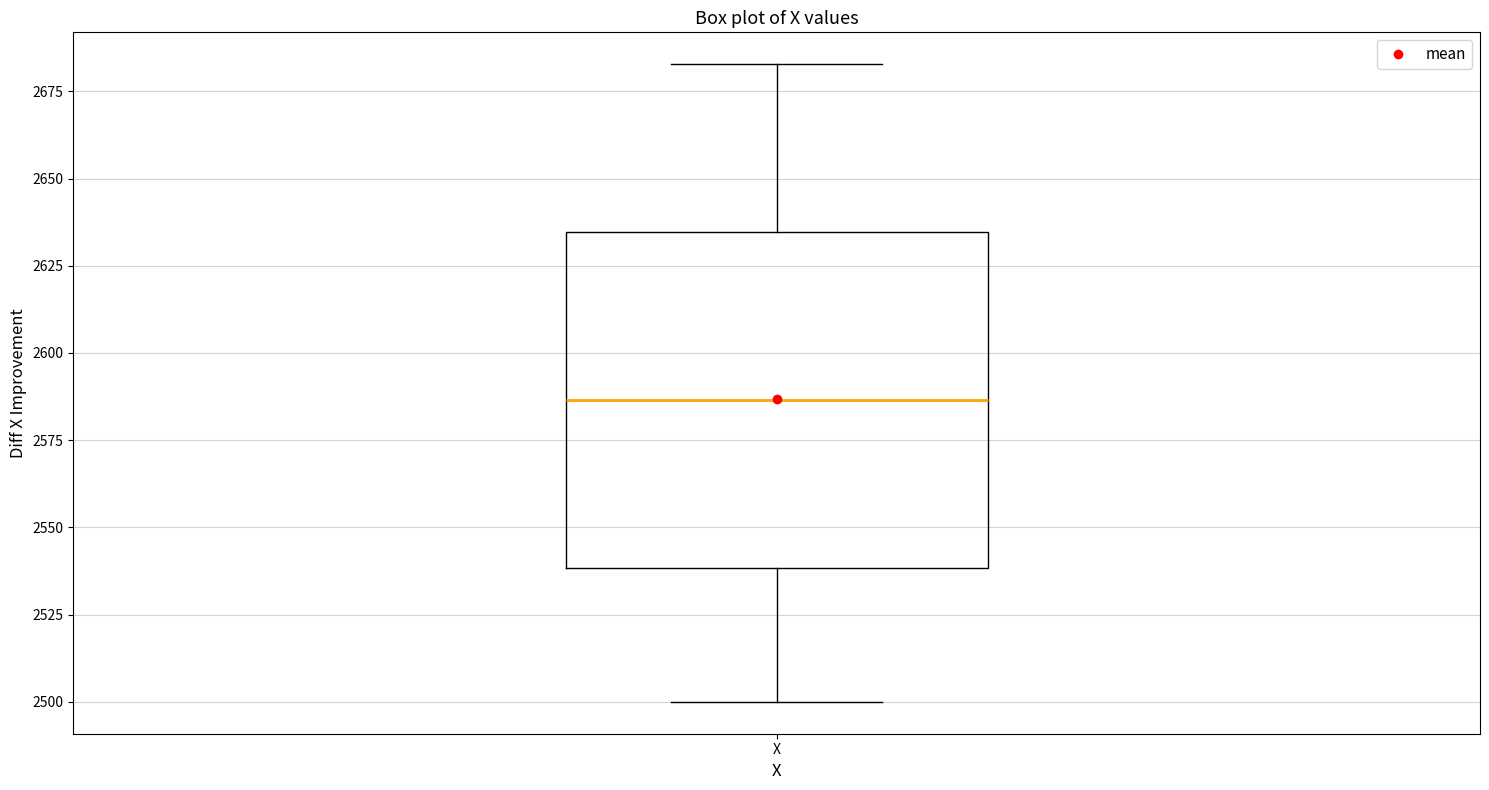

Where does the lower whisker of the box for X end on the y-axis? The values are not printed on the chart, so give them approximately, as read against the axis.

2500